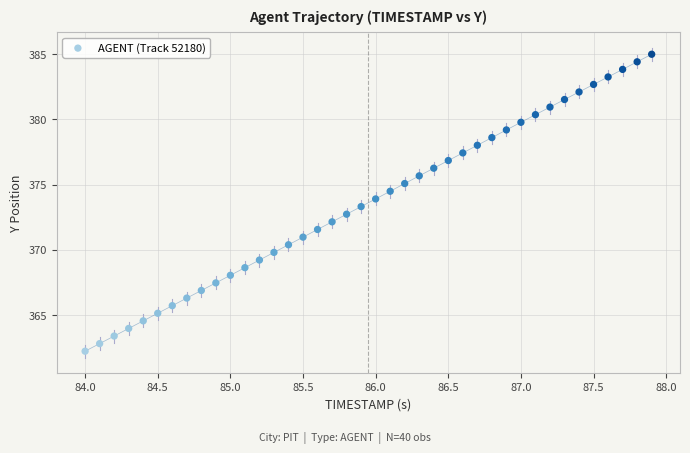

What is the range of X values (max minus min)?

3.9